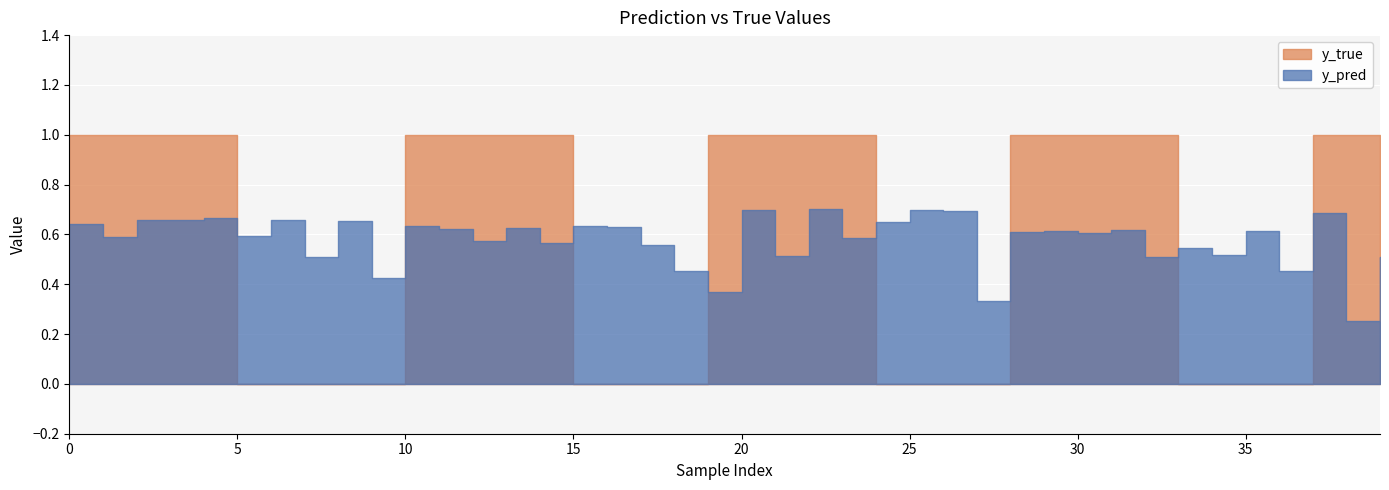

How many times do y_pred and y_true cross each other?

8